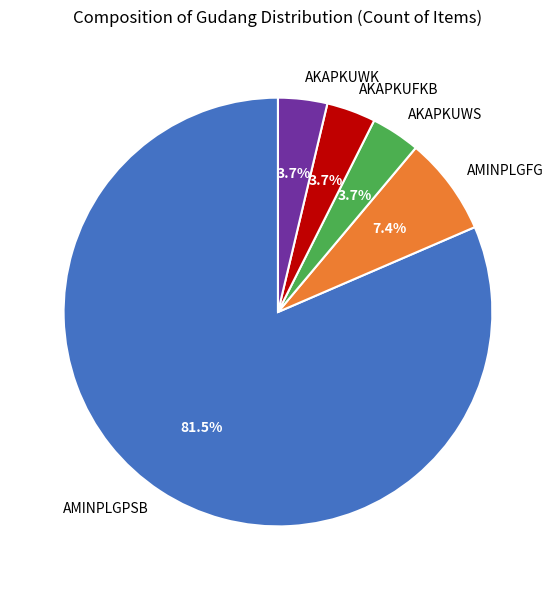

Does AKAPKUFKB account for over 50% of the chart?

No